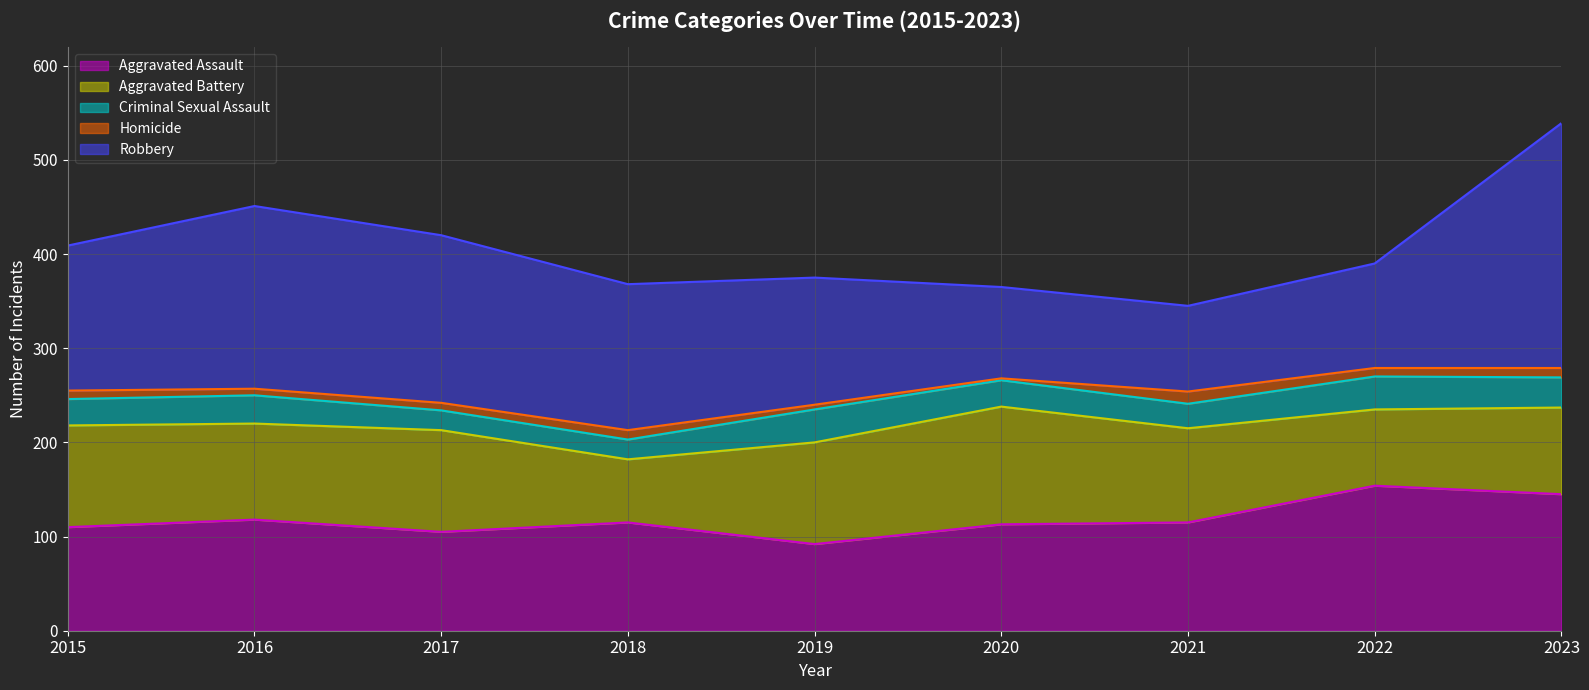

What is the difference between the Criminal Sexual Assault values at 2017 and 2022?

14